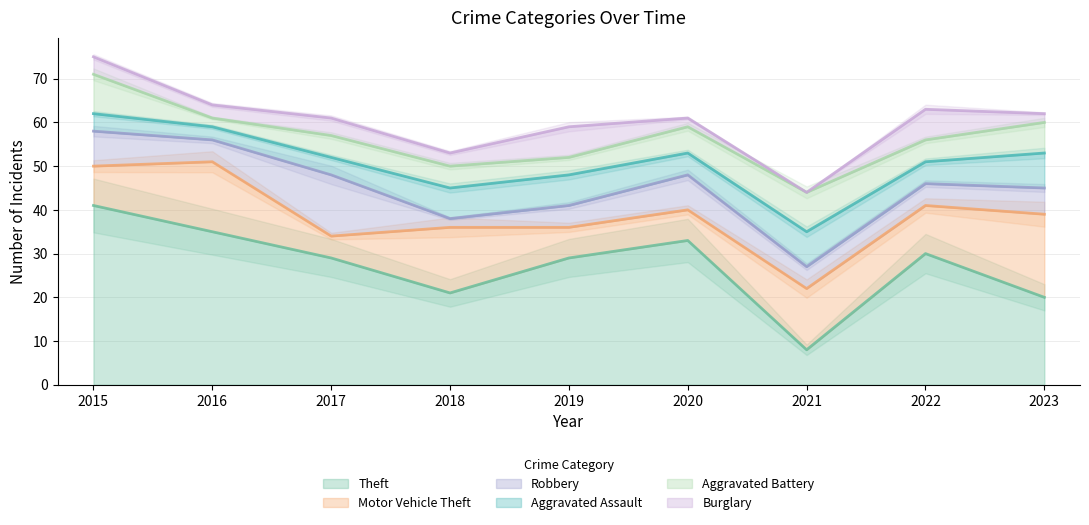

How many data points in Aggravated Assault are less than 5?

3